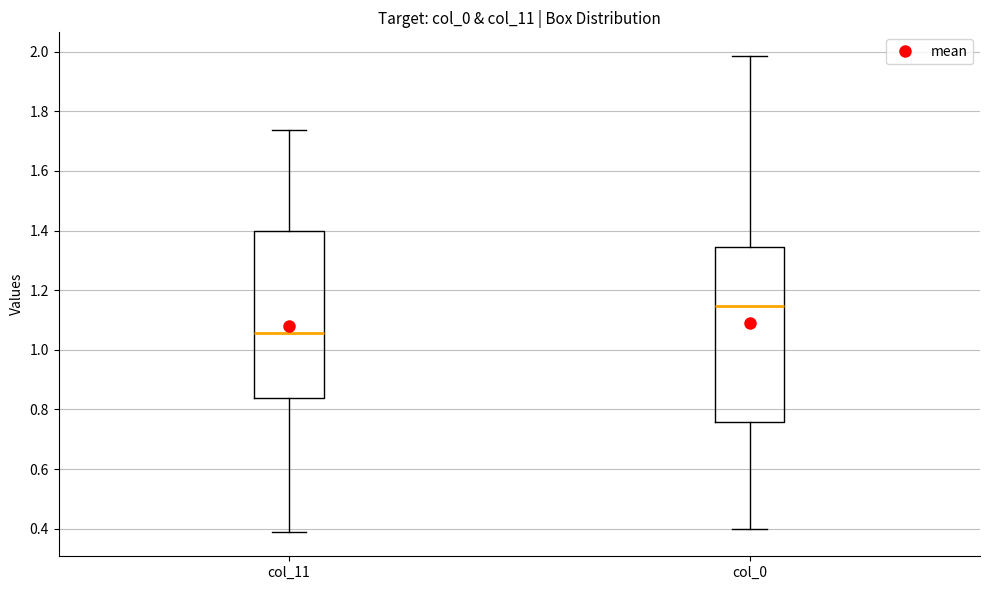

Reading left to right, transcribe this box plot: for each box, give where its median line is, the range the box spans, and where its two whiskers end, as read against the y-axis. The values are not printed on the chart, so give them approximately, as read against the axis.

col_11: median 1.06, box 0.84 to 1.40, whiskers 0.38 to 1.74
col_0: median 1.14, box 0.76 to 1.34, whiskers 0.40 to 1.98